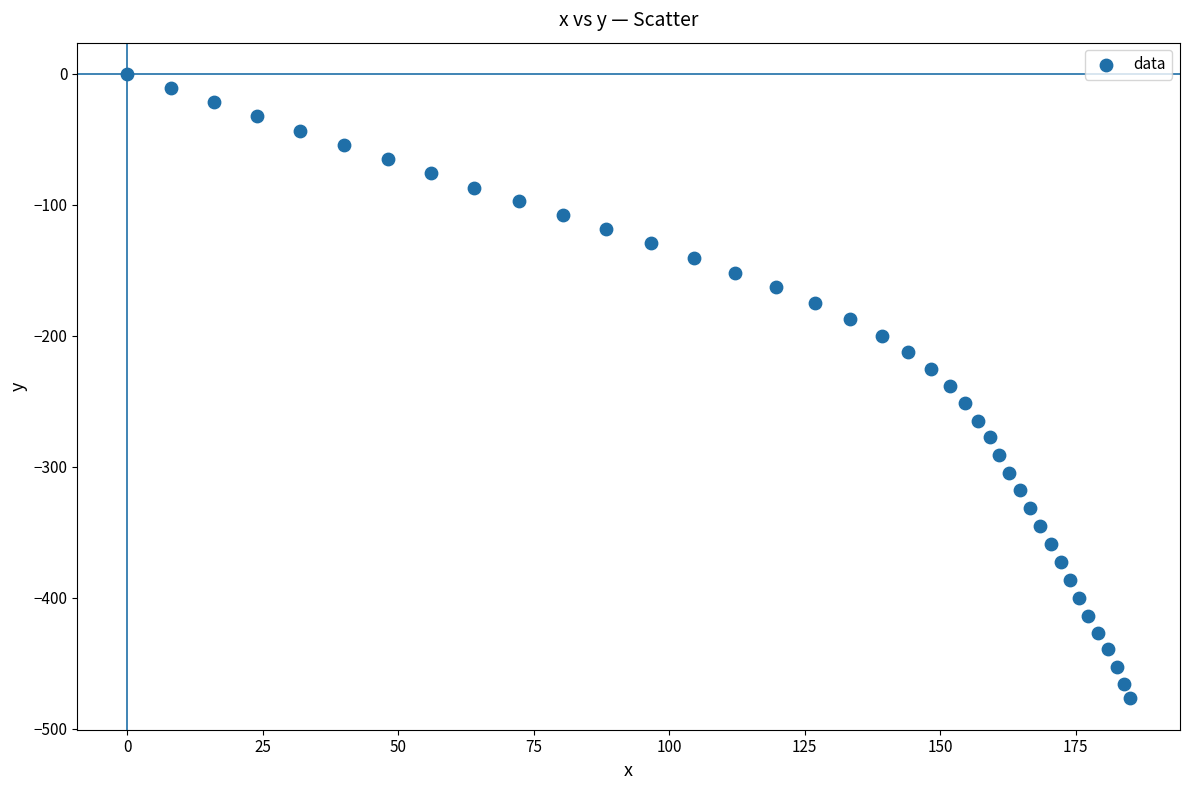

What is the range of Y values (max minus min)?

476.9